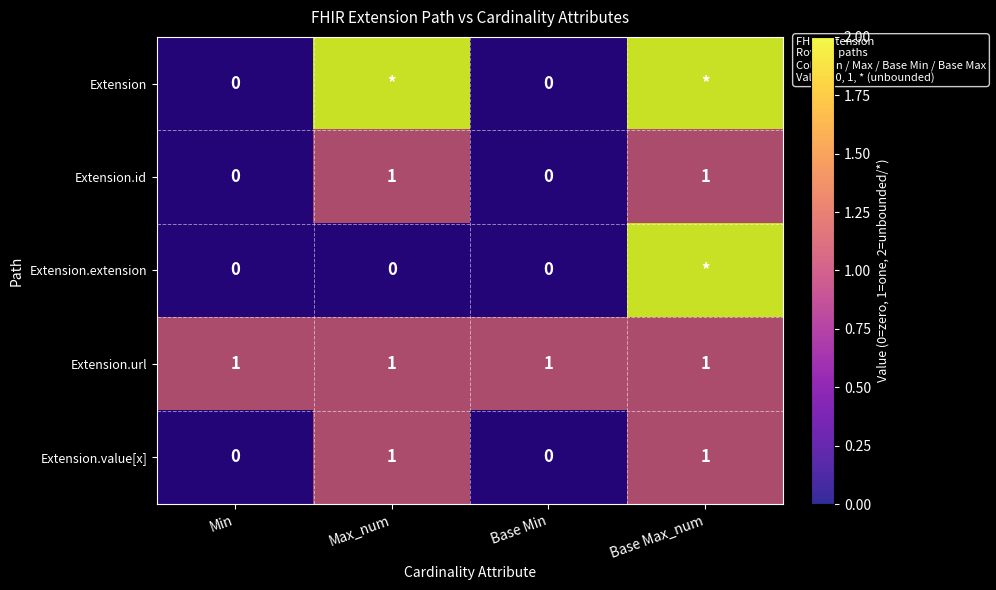

How many positive values does the Extension.value[x] series have?

2